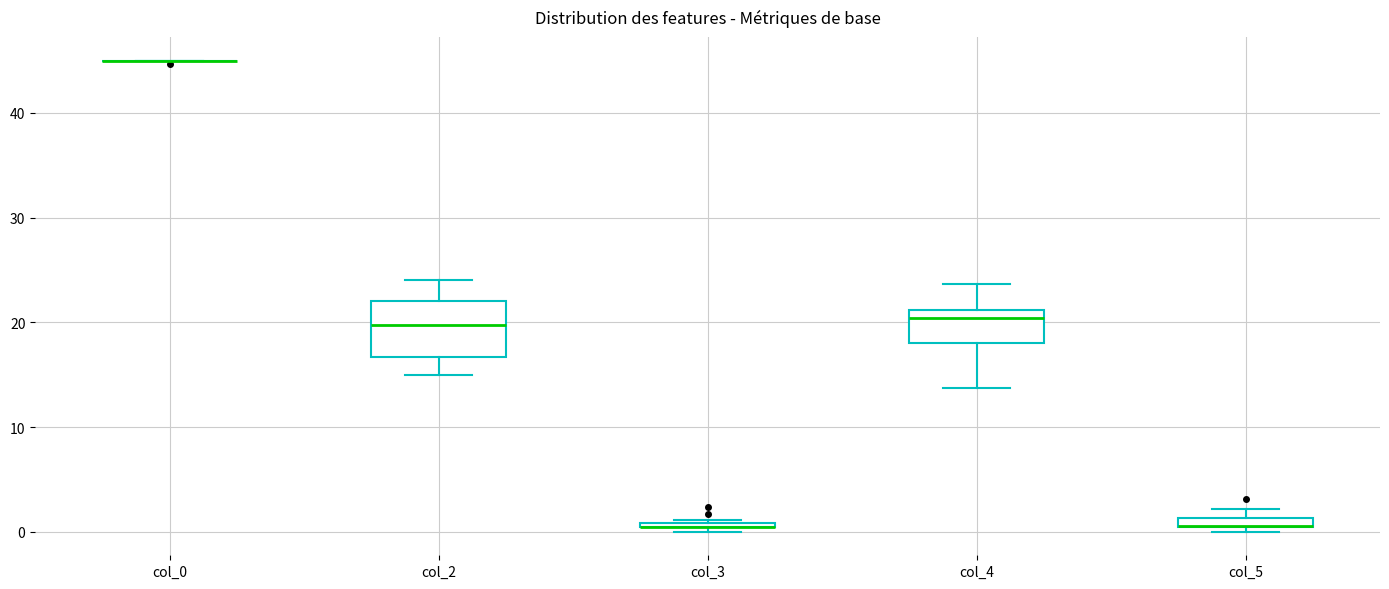

Where is the upper edge of the box for col_2 on the y-axis? The values are not printed on the chart, so give them approximately, as read against the axis.

22